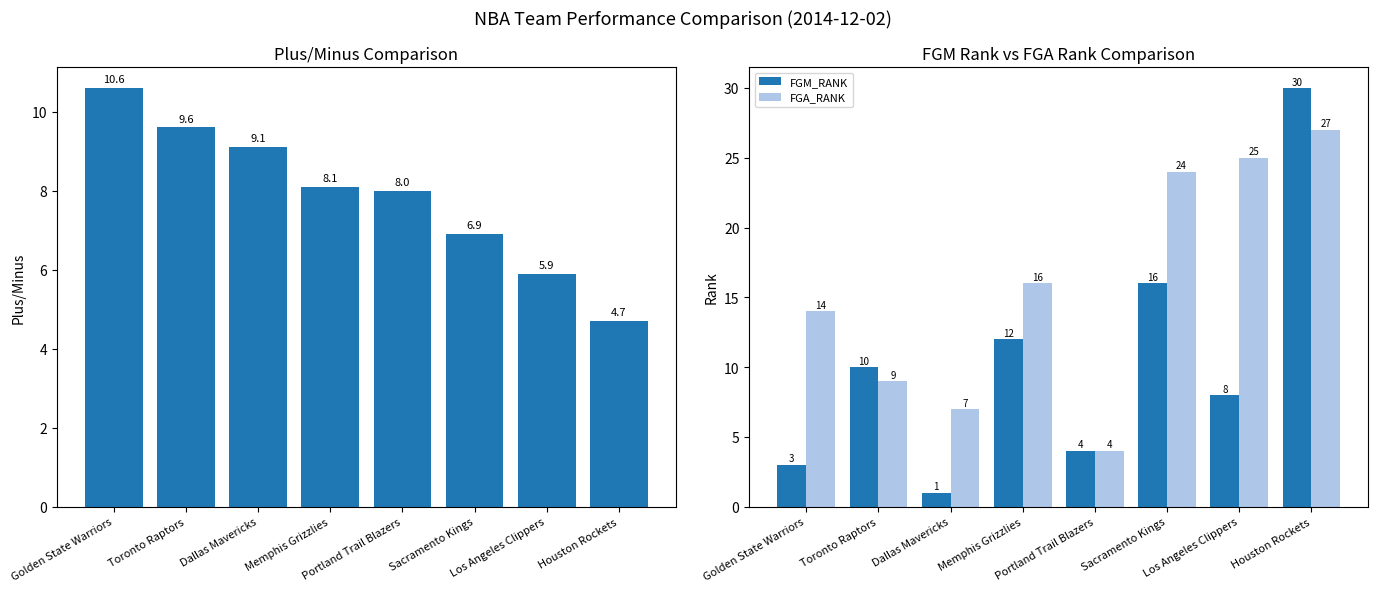

The value of FGM_RANK at Toronto Raptors is 10.0. True or false?

True